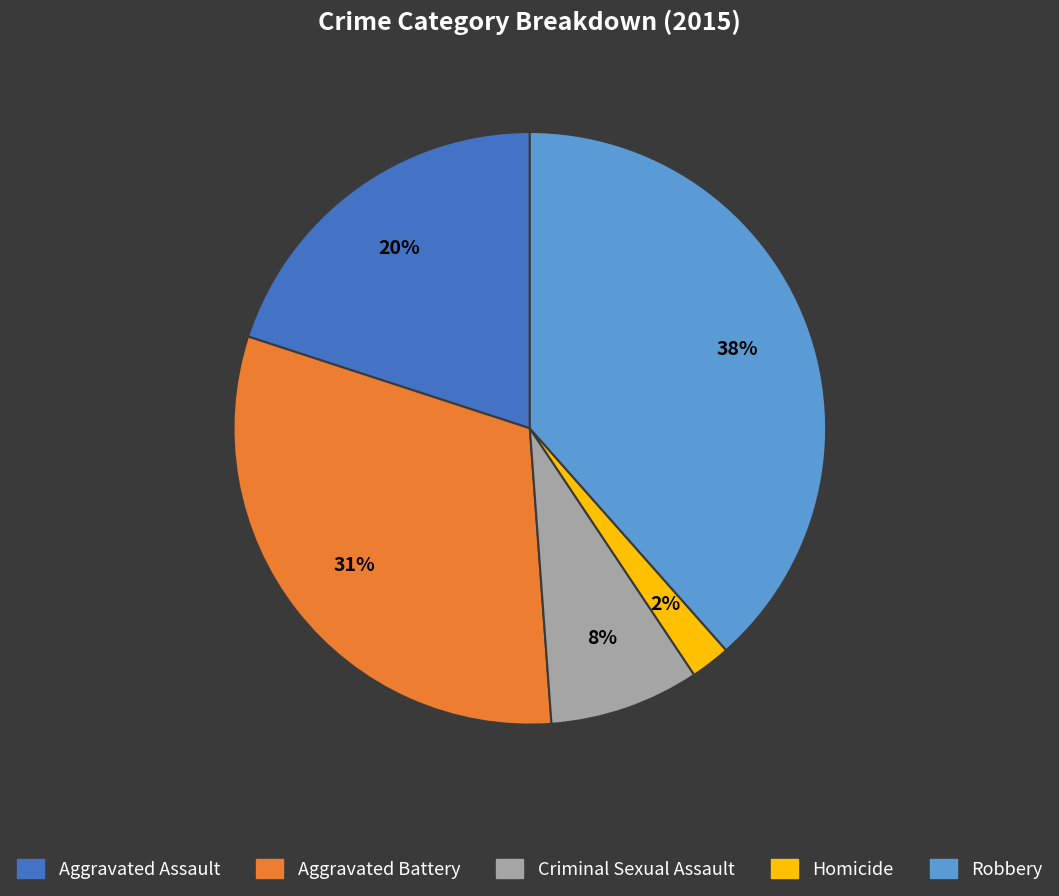

Rank the categories by value from lowest to highest.

Homicide, Criminal Sexual Assault, Aggravated Assault, Aggravated Battery, Robbery